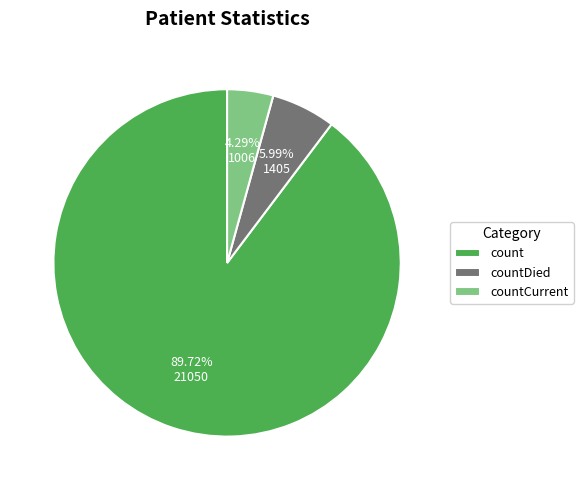

To the nearest percent, what is the difference between the largest and smallest slice percentages?

85%